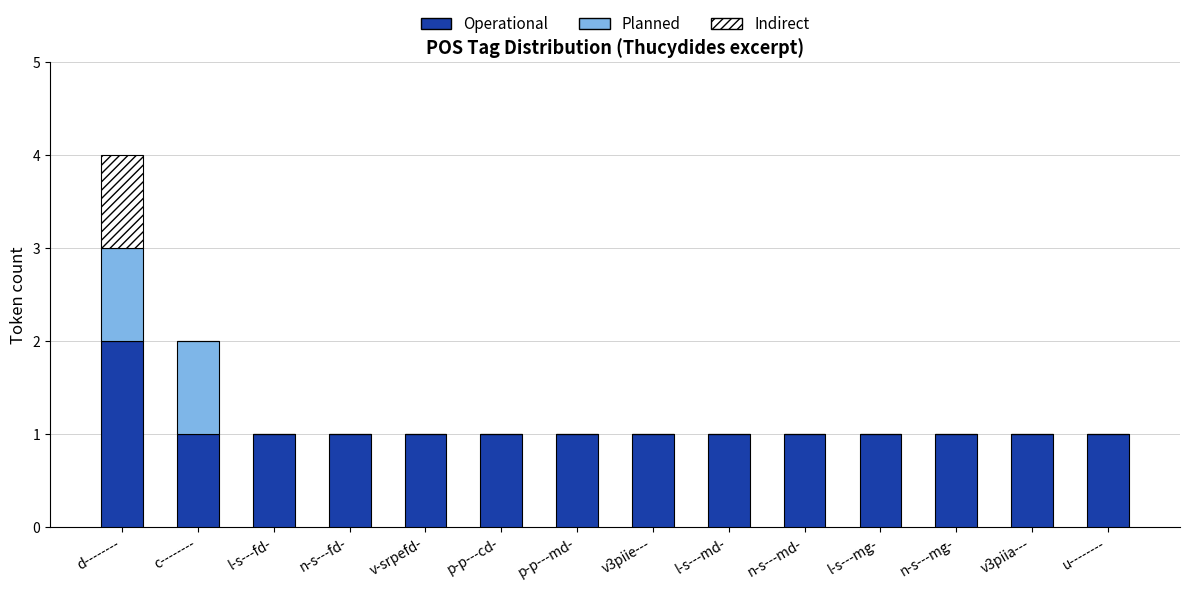

The Operational series shows 2 at n-s---fd-. True or false?

False